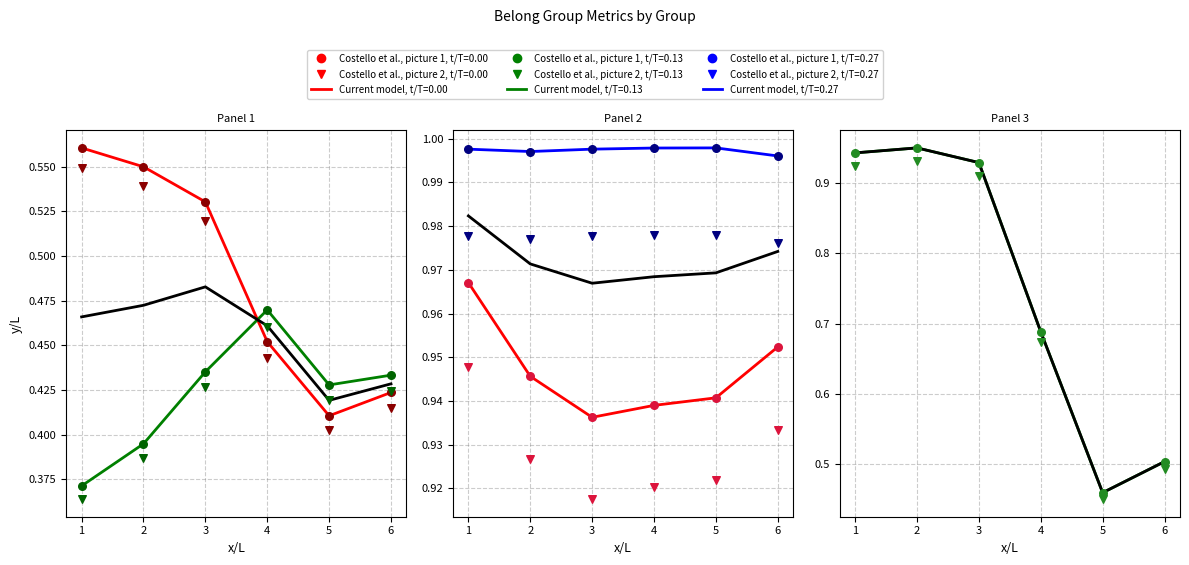

At how many categories does at least one series exceed 0?

6